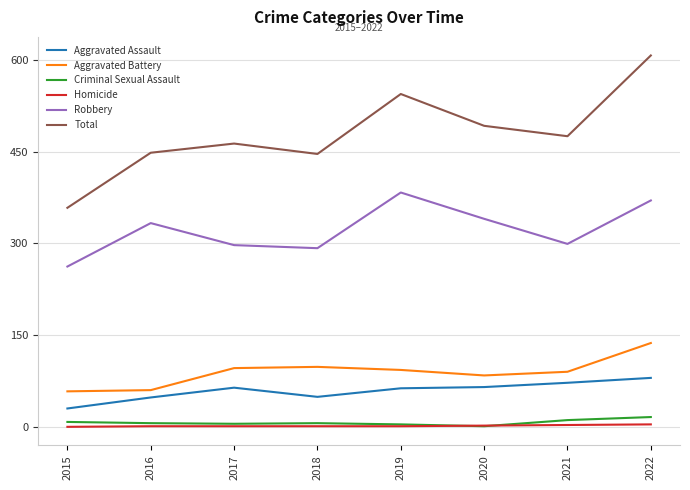

How many lines are shown in the chart?

6